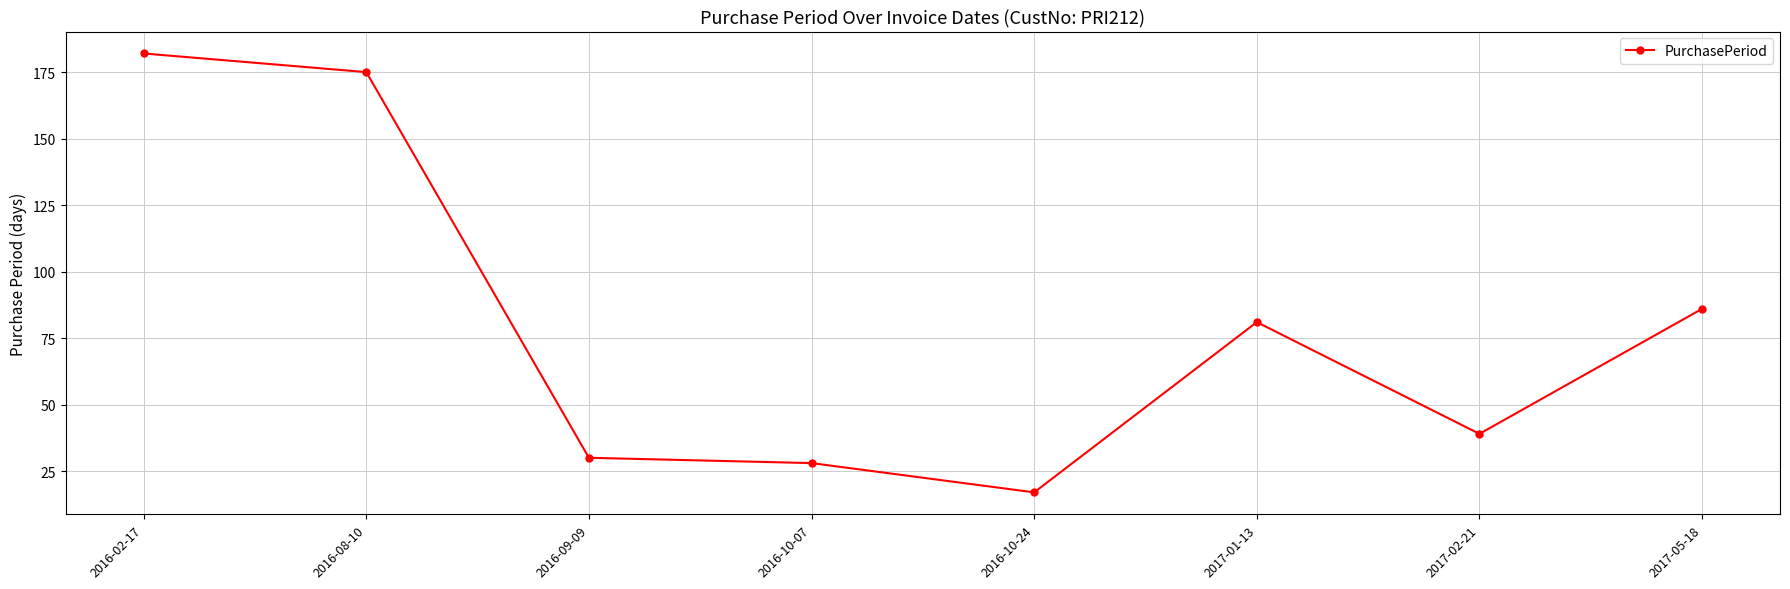

Between 2017-05-18 and 2016-09-09, which is larger?

2017-05-18